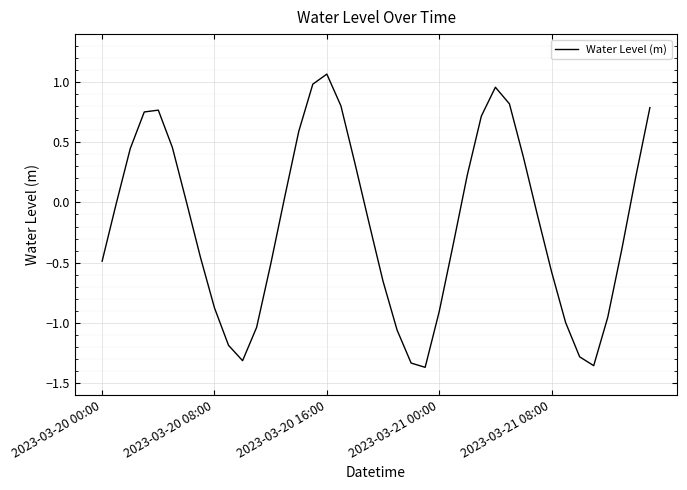

Reading right to left, extract all data points from this chart.

0.8	0.2	-0.4	-1.0	-1.4	-1.3	-1.0	-0.6	-0.1	0.4	0.8	1.0	0.7	0.2	-0.3	-0.9	-1.4	-1.3	-1.1	-0.7	-0.2	0.3	0.8	1.1	1.0	0.6	0.0	-0.5	-1.0	-1.3	-1.2	-0.9	-0.5	0.0	0.5	0.8	0.8	0.4	-0.0	-0.5